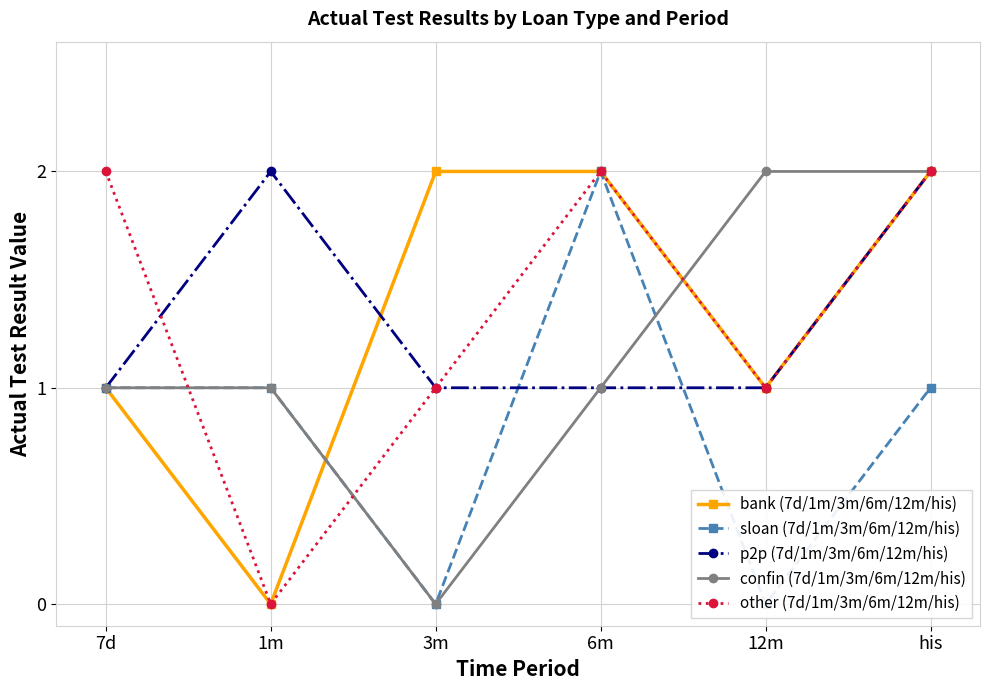

Where is confin (7d/1m/3m/6m/12m/his) nearest to the value 1?

7d